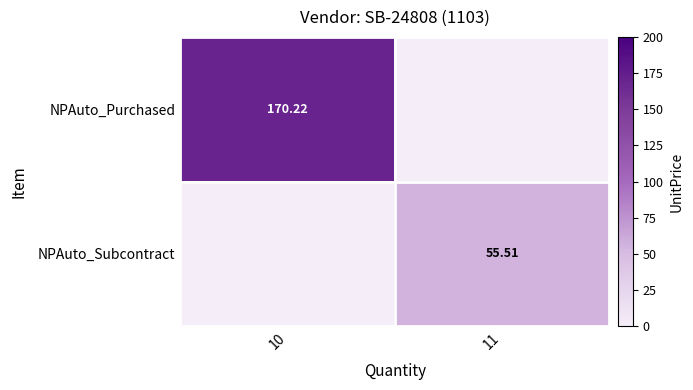

The value of NPAuto_Subcontract at 11 is 55.5. True or false?

True